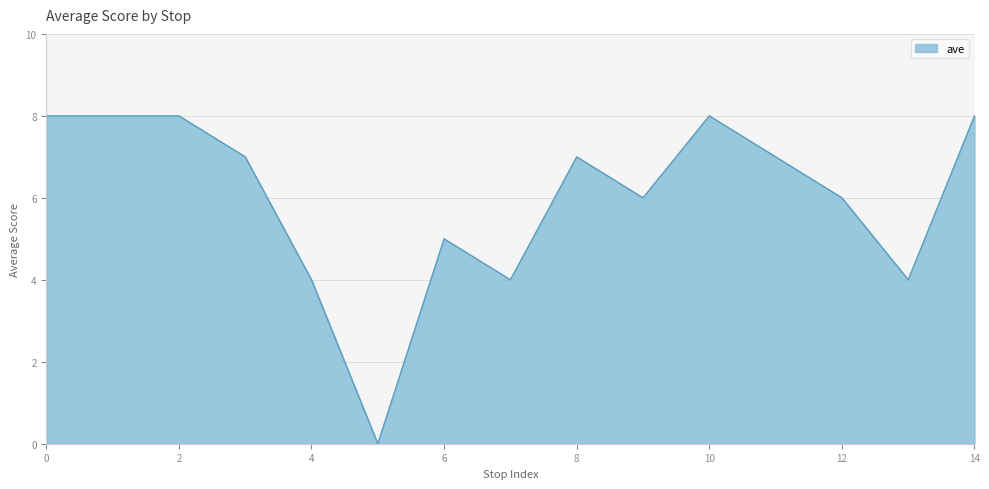

What is the greatest value displayed?

8